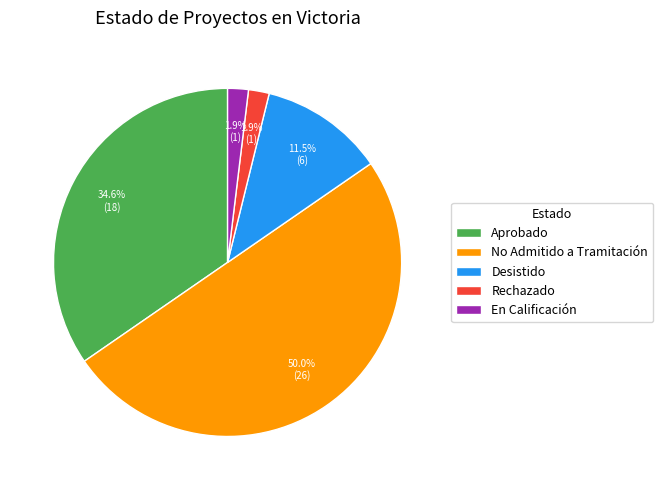

What is the ratio of the value at Rechazado to the value at En Calificación?

1.0